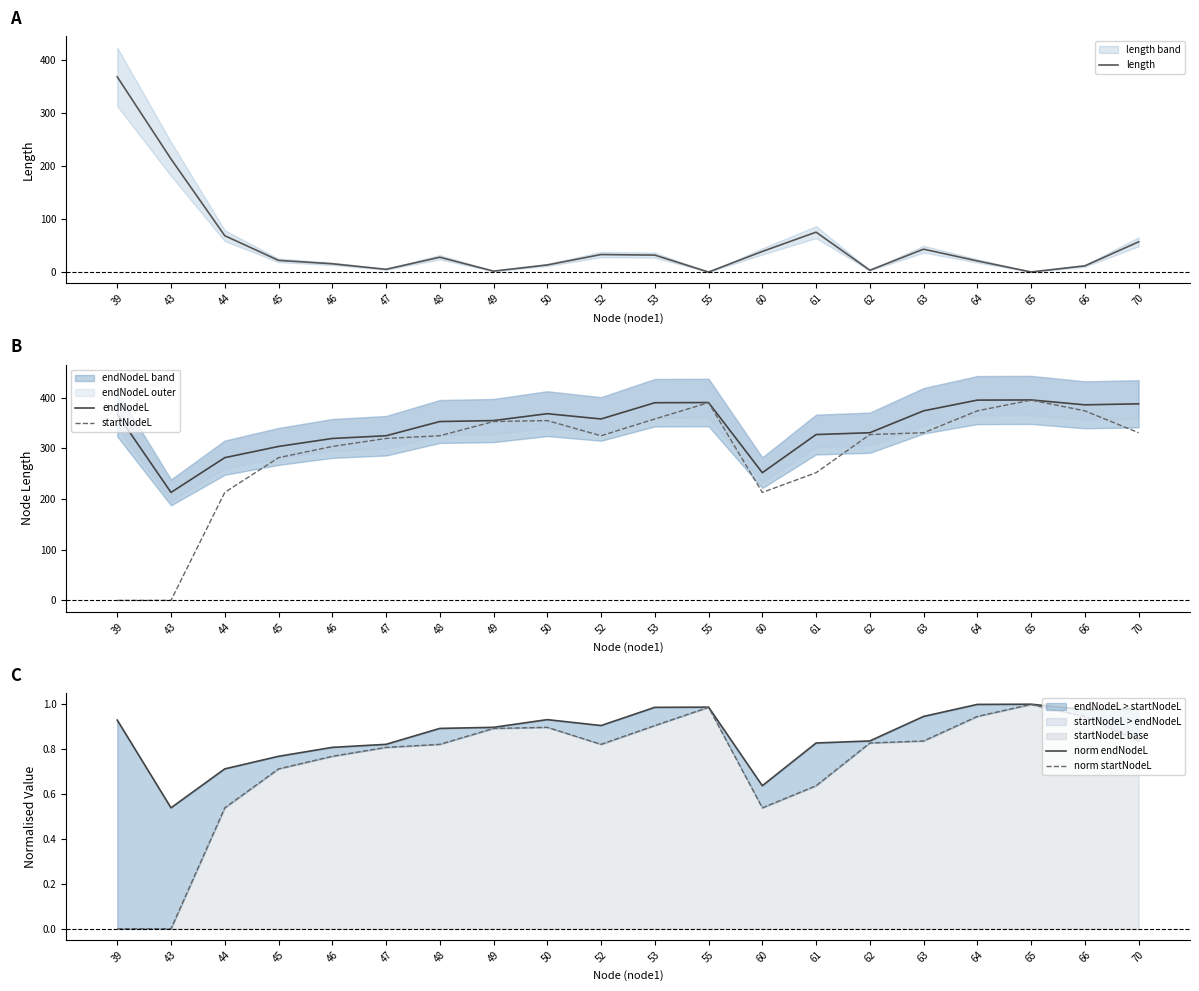

What is the difference between the maximum and minimum values in the endNodeL series?

182.6